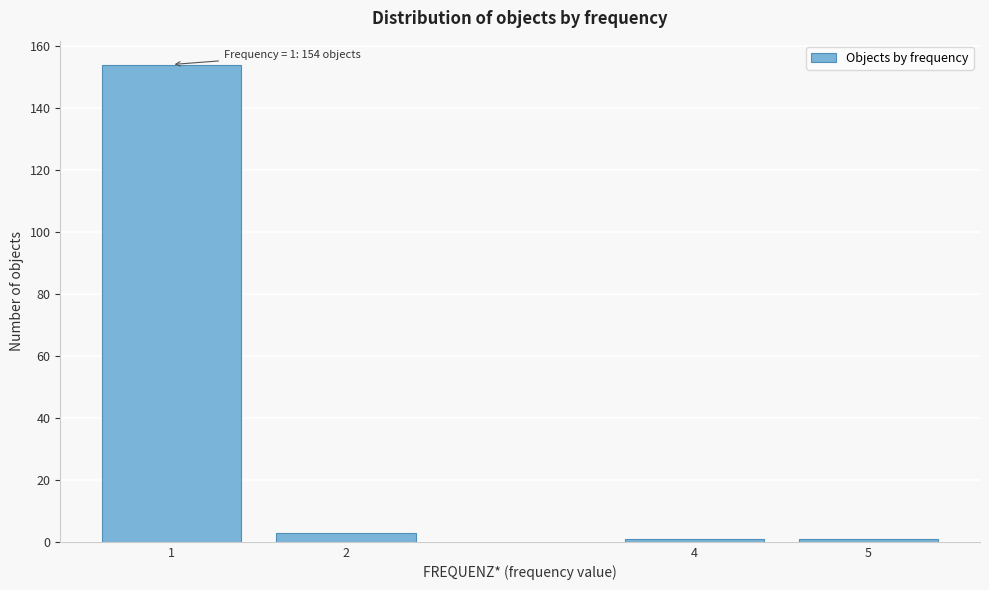

Reading right to left, transcribe all the data shown in this chart.

1	1	3	154